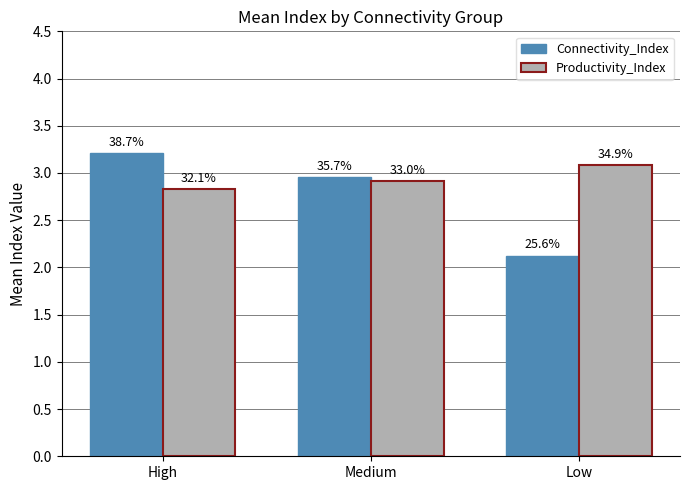

Are the bars grouped side by side (vs. stacked)?

Yes